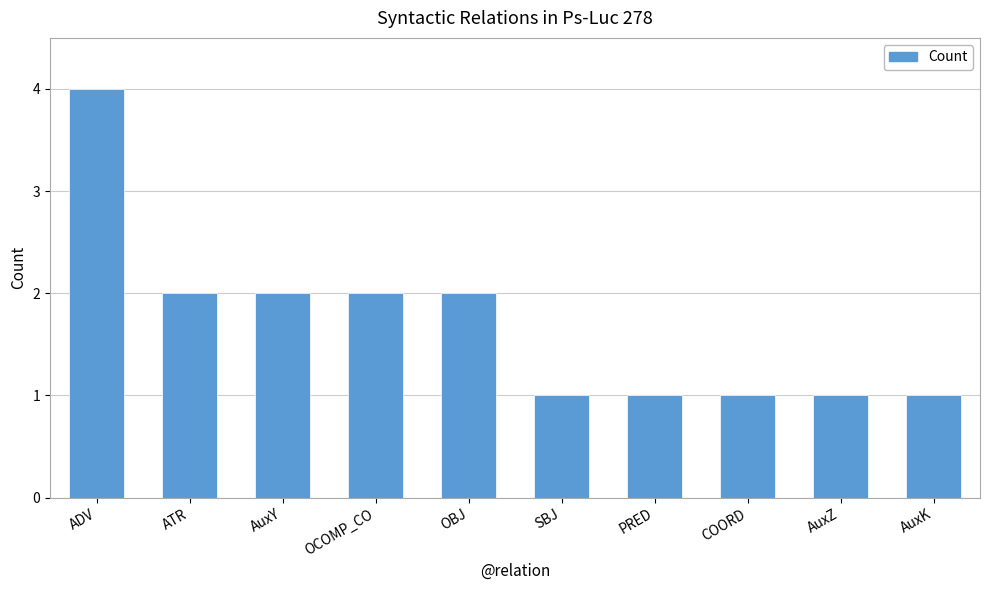

The chart shows a value of 2 at OBJ. True or false?

True